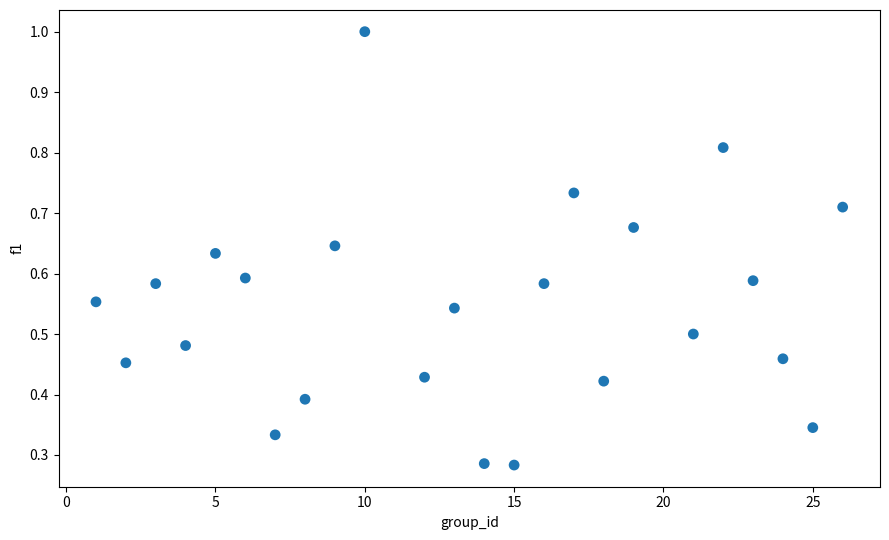

What is the range of X values (max minus min)?

25.0